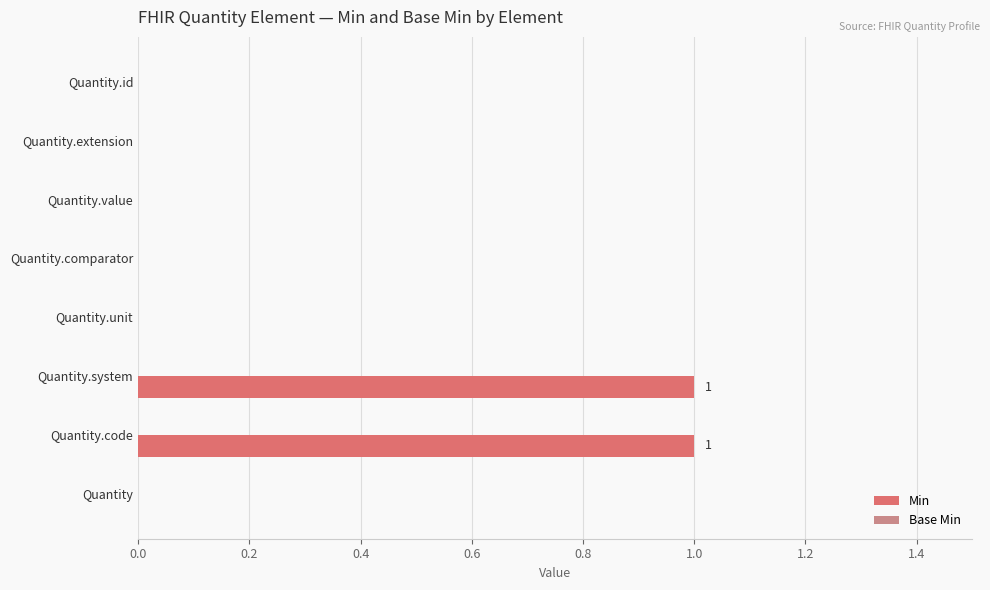

What is the change in value from Quantity.id to Quantity.system?

+1